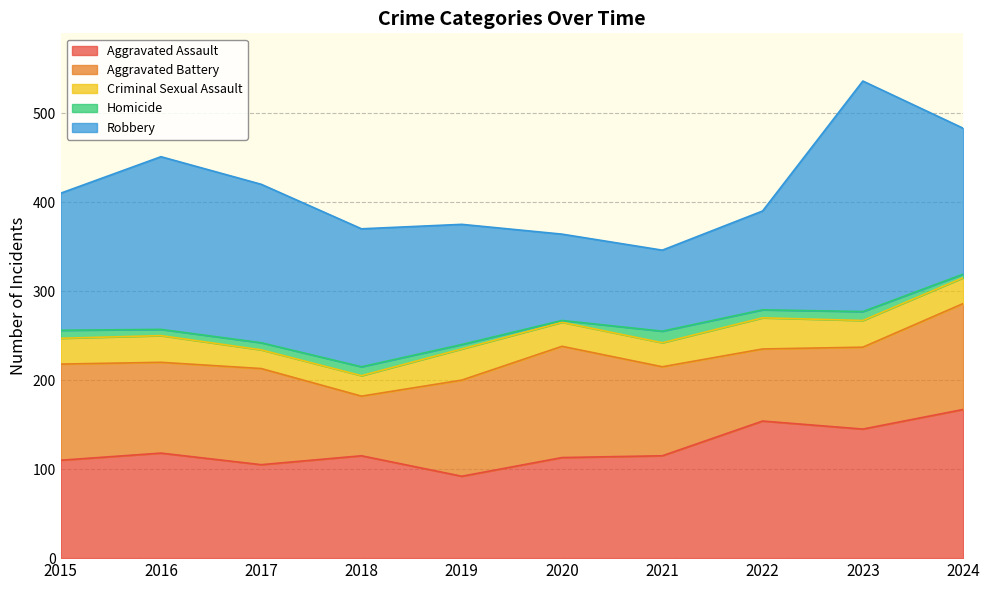

Does the chart display data point markers on the line(s)?

No